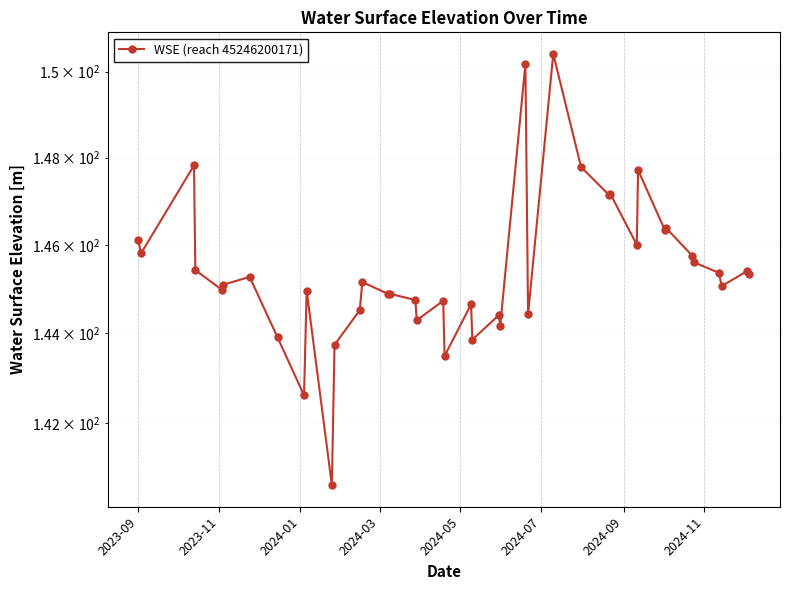

How many categories are shown in the chart?

40